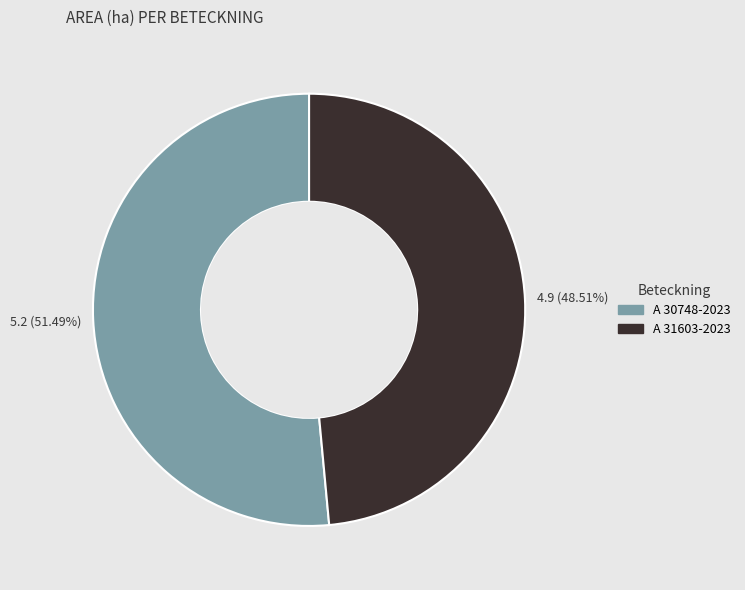

To the nearest percent, what percentage of the pie is A 30748-2023?

51%